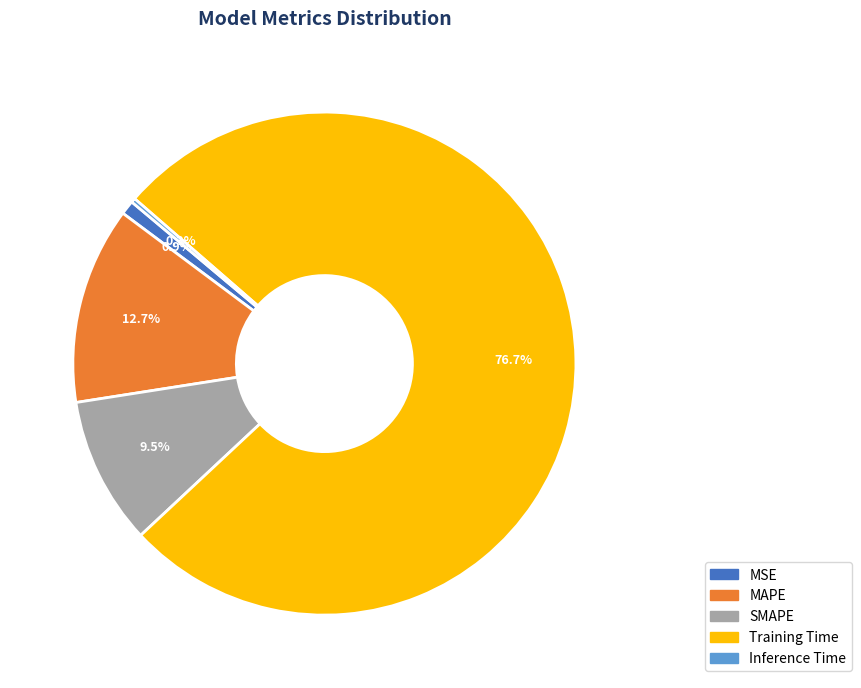

Is the sum of SMAPE and Training Time greater than half?

Yes